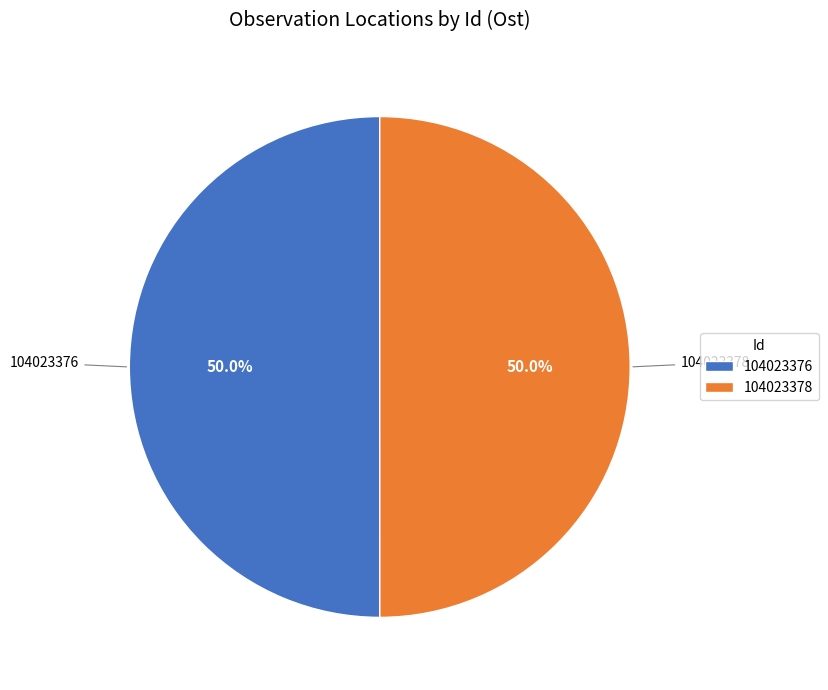

What is the ratio of the value at 104023376 to the value at 104023378?

1.0